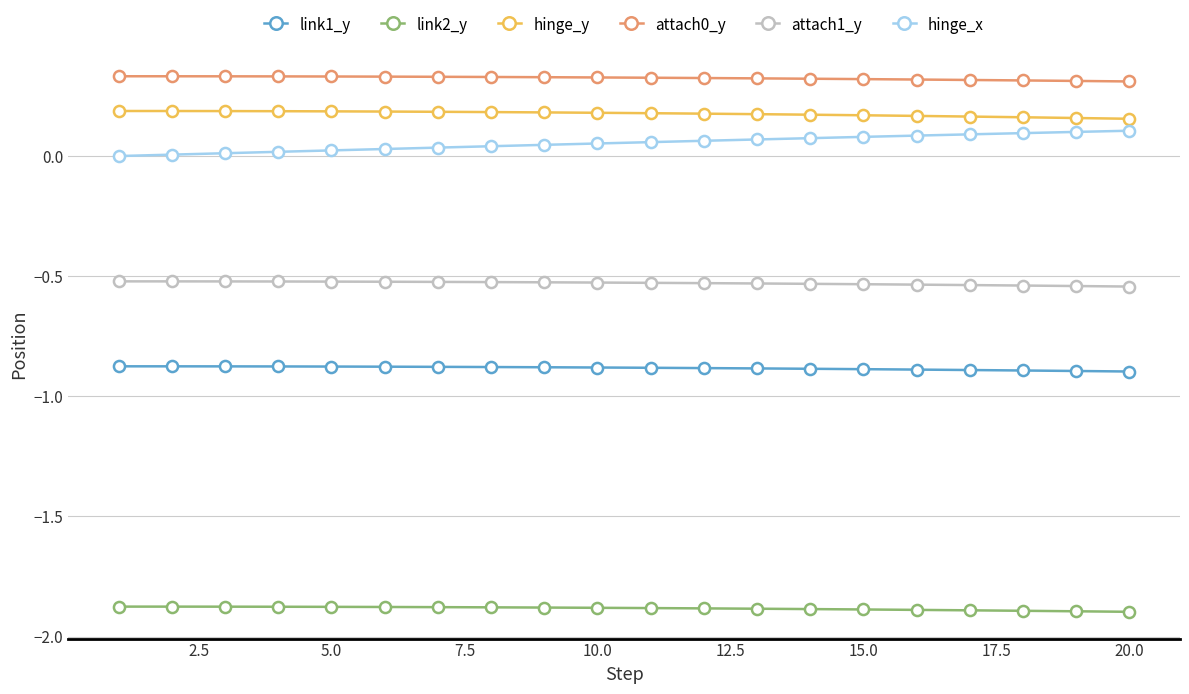

True or false: link2_y and link1_y cross at least once.

False